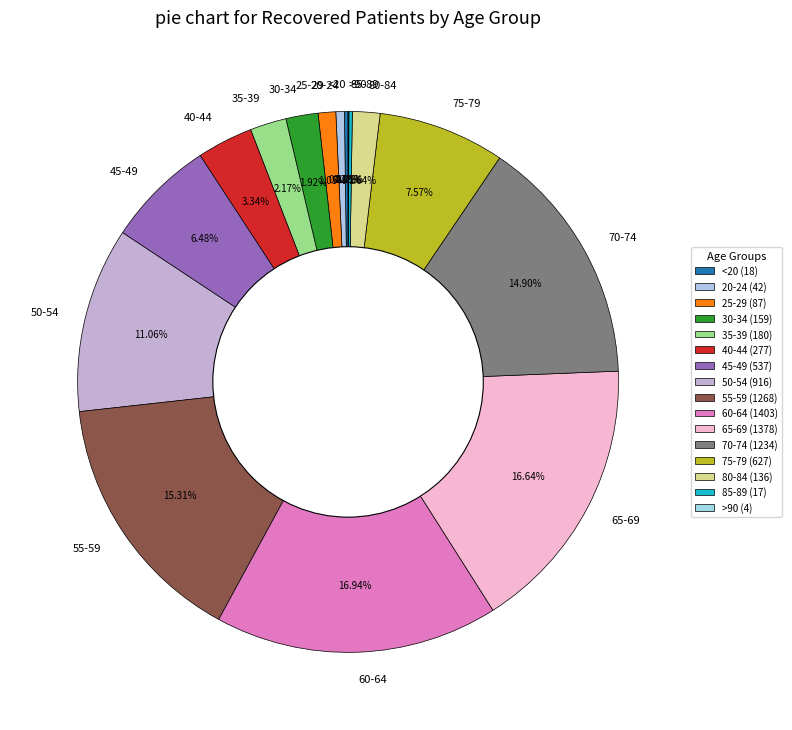

To the nearest percent, what portion does 60-64 represent?

17%